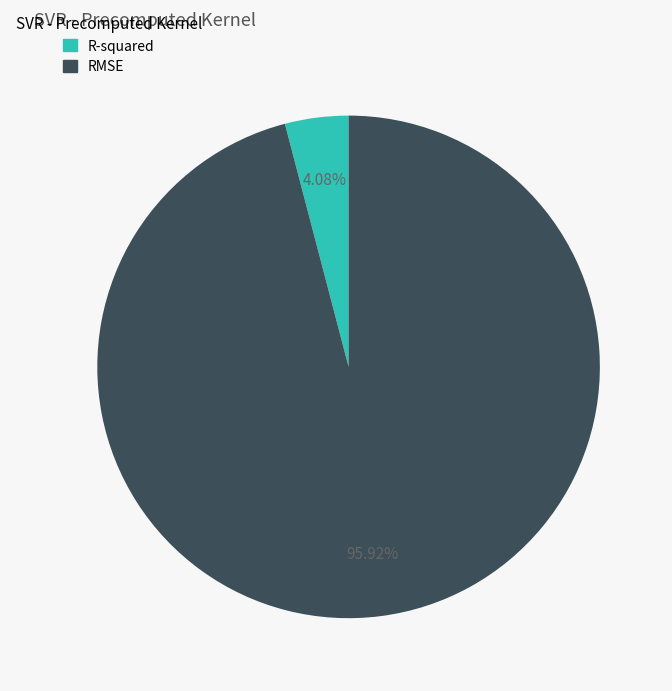

To the nearest percent, what percentage of the pie is R-squared?

4%